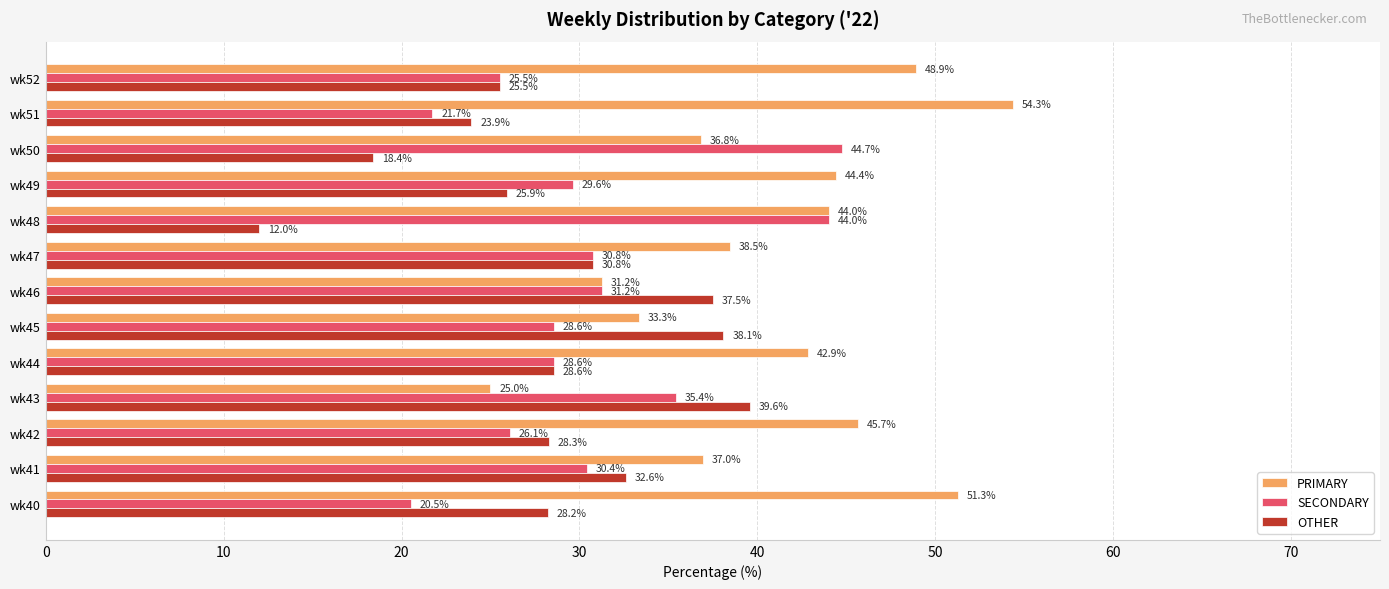

Count the number of data series in this chart.

3